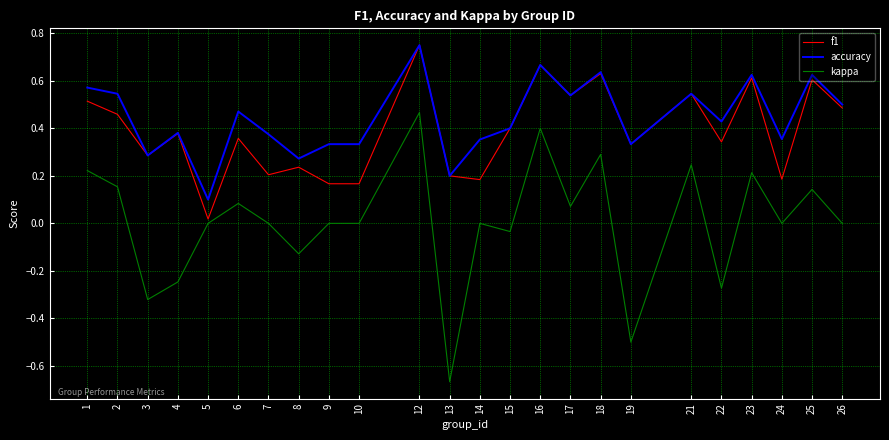

Between 21 and 26, which series saw the biggest shift?

kappa